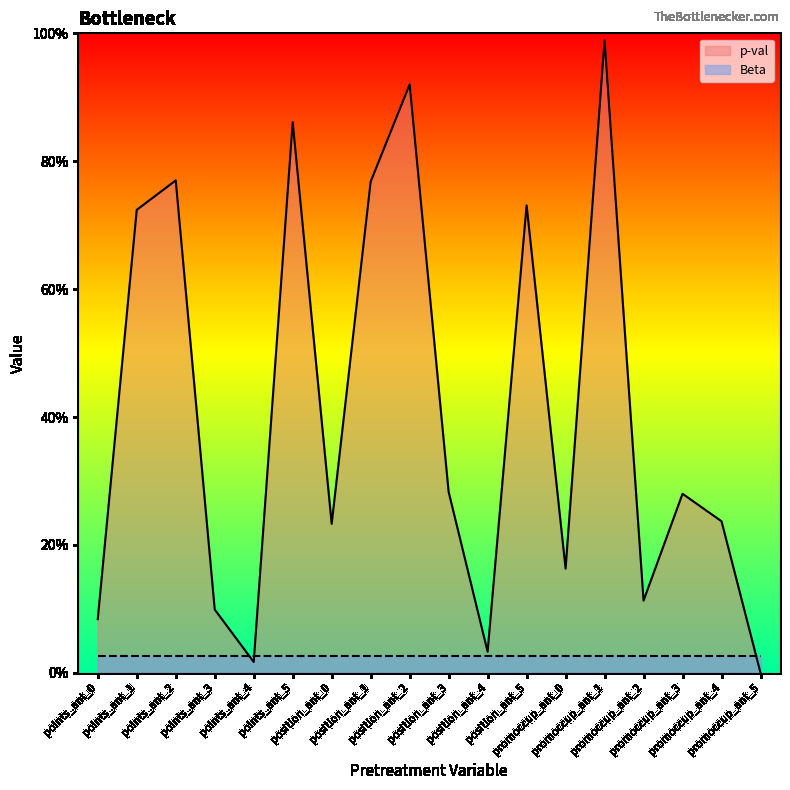

What is the sum of the values at points_ant_0 and points_ant_3?

0.2